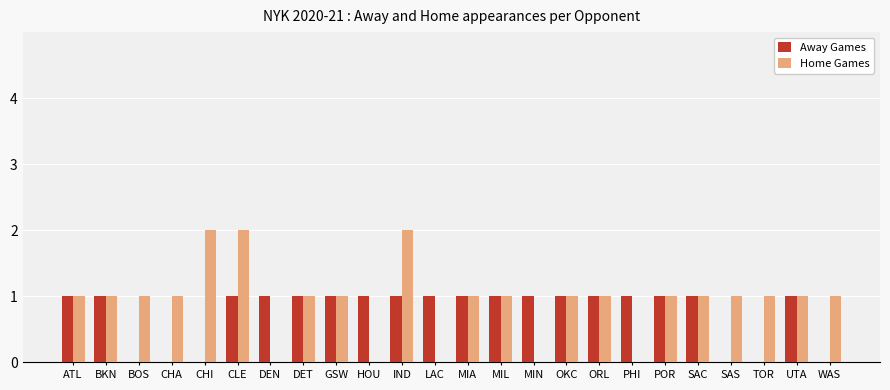

Which series changed the most between BOS and ORL?

Away Games